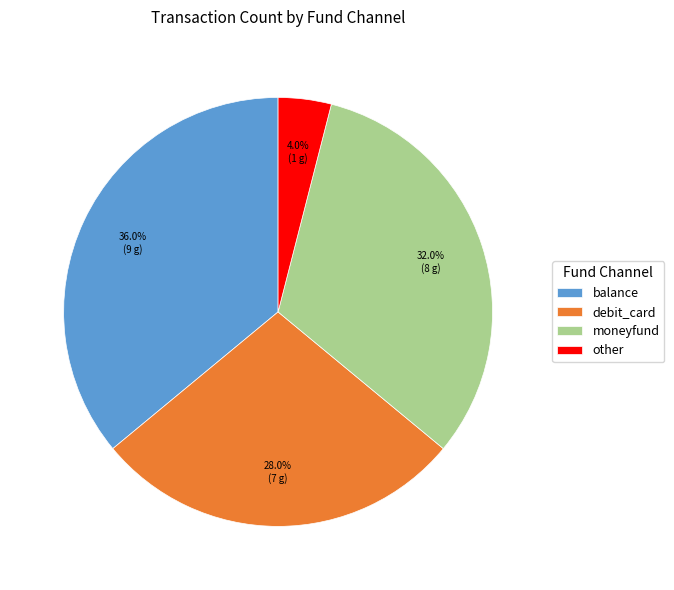

How many slices are in this pie chart?

4